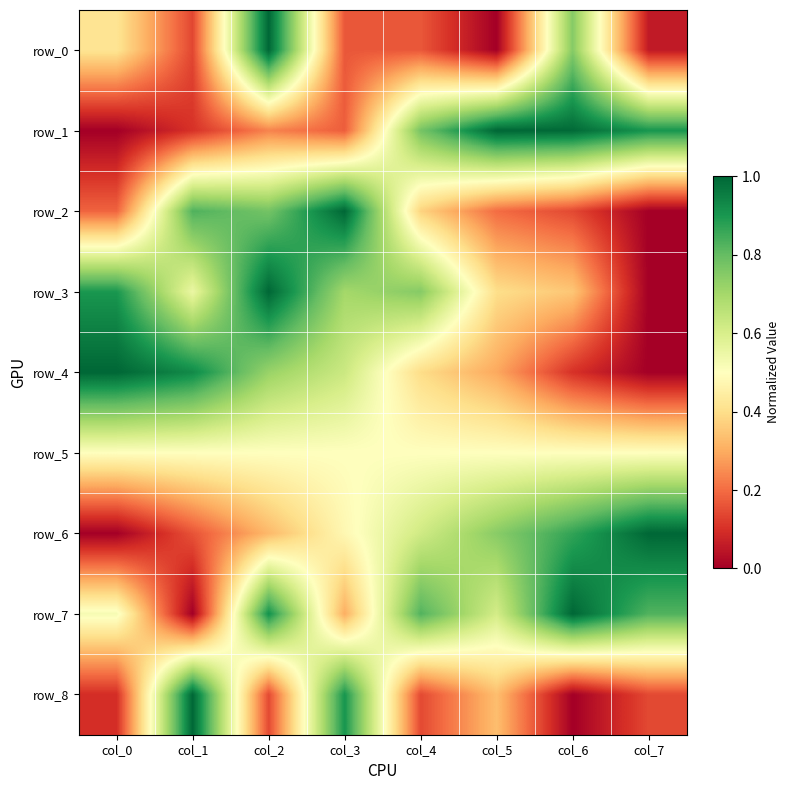

Which has a higher value, col_4 or col_0?

col_0